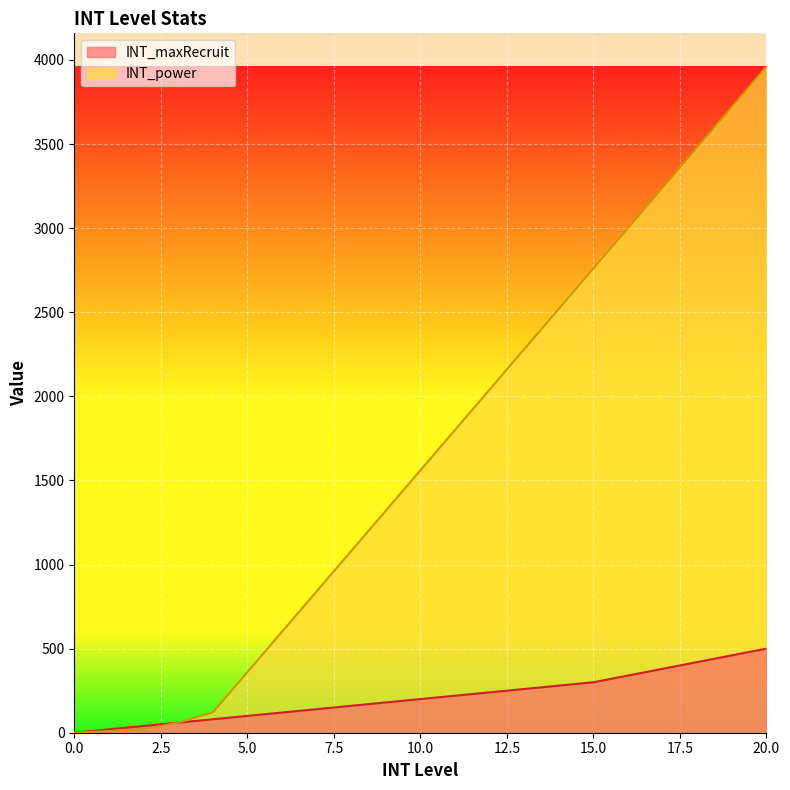

What is the difference between the maximum and minimum values in the INT_maxRecruit series?

500